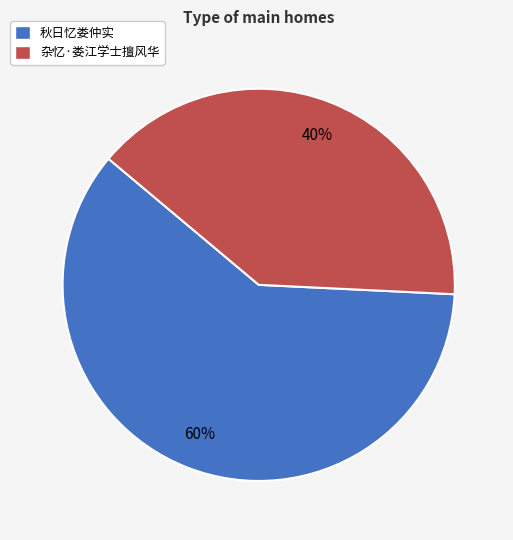

Do 杂忆·娄江学士擅风华 and 秋日忆娄仲实 together represent more than half of the pie?

Yes